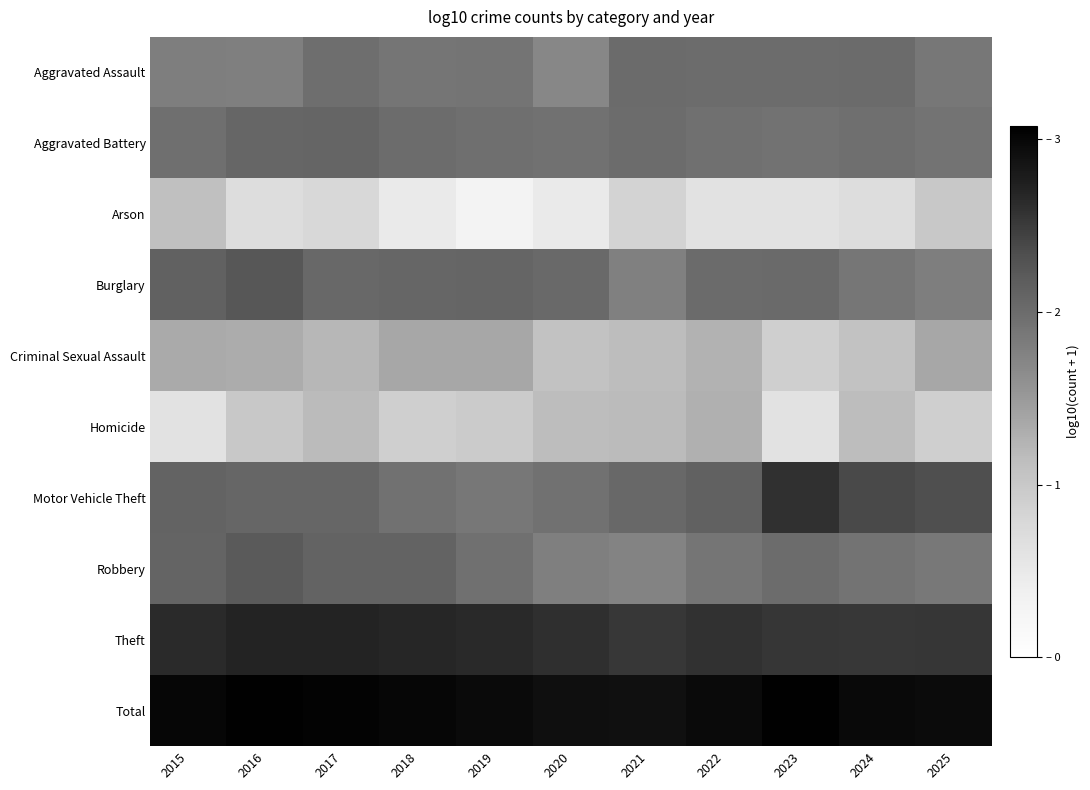

At which category is the sum across all series the highest?

2017